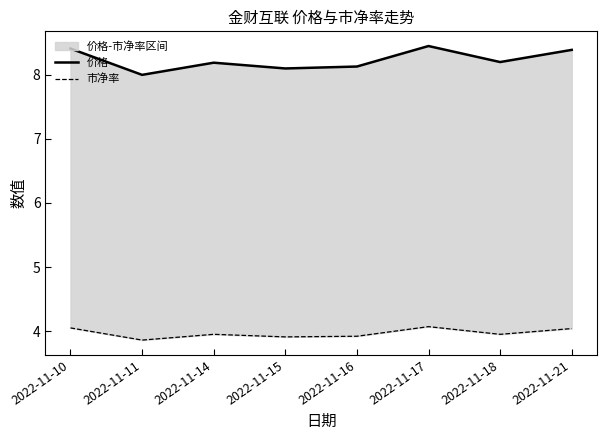

Which series has the largest total across all categories?

价格